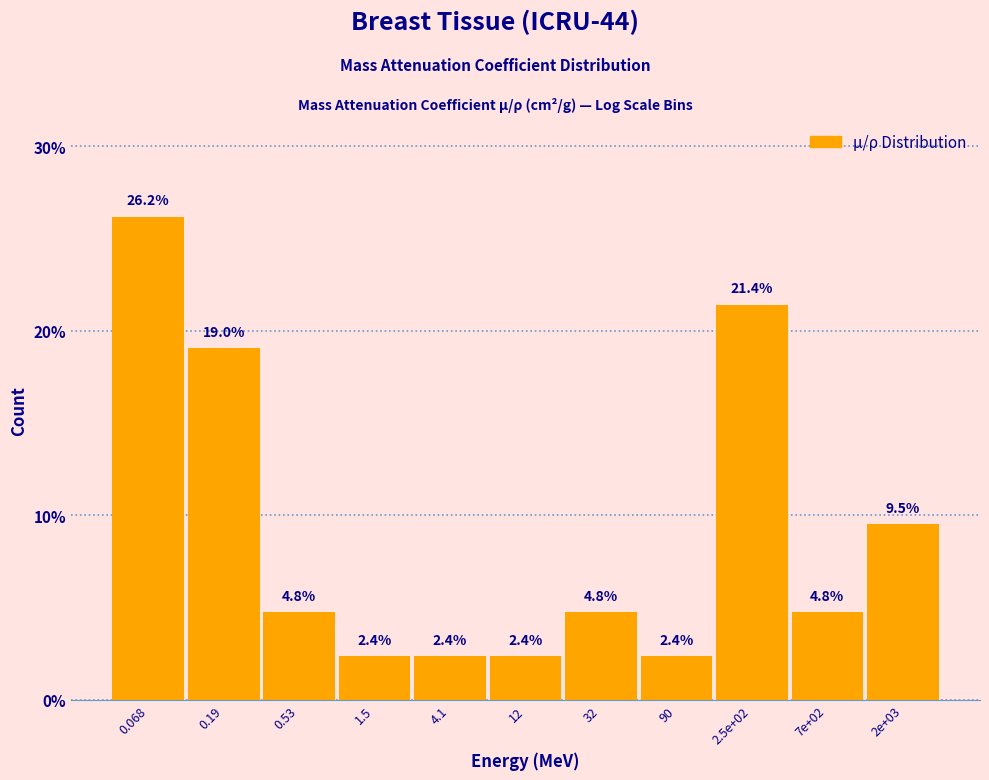

Reading left to right, list all the values displayed in this chart.

0.068=26.2	0.19=19.0	0.53=4.8	1.5=2.4	4.1=2.4	12=2.4	32=4.8	90=2.4	2.5e+02=21.4	7e+02=4.8	2e+03=9.5